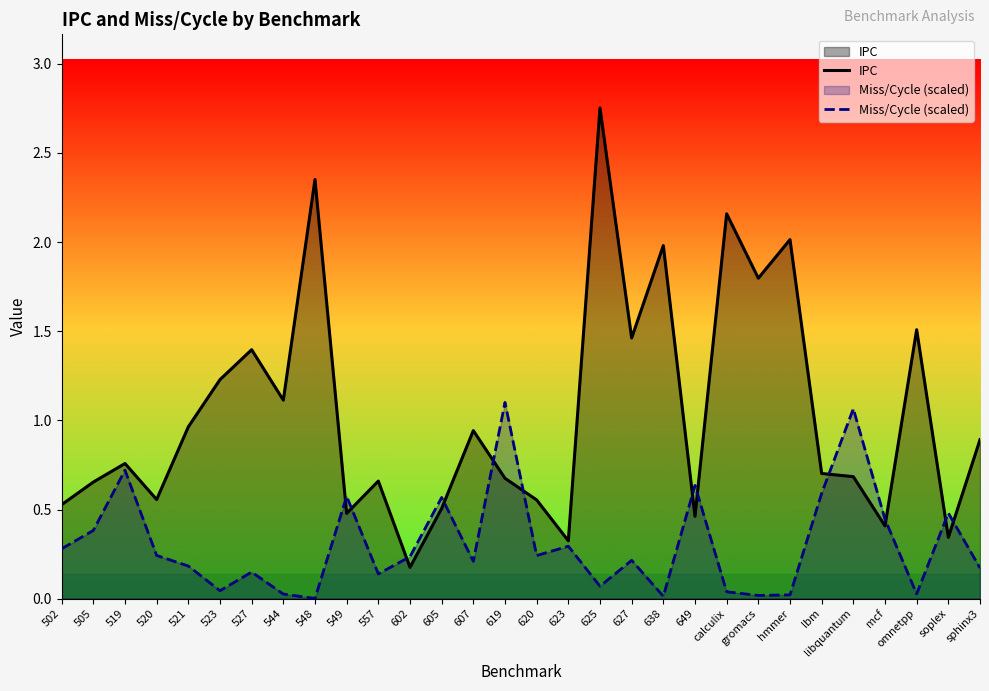

What is the sum of the Miss/Cycle (scaled) values at 638 and 523?

0.1